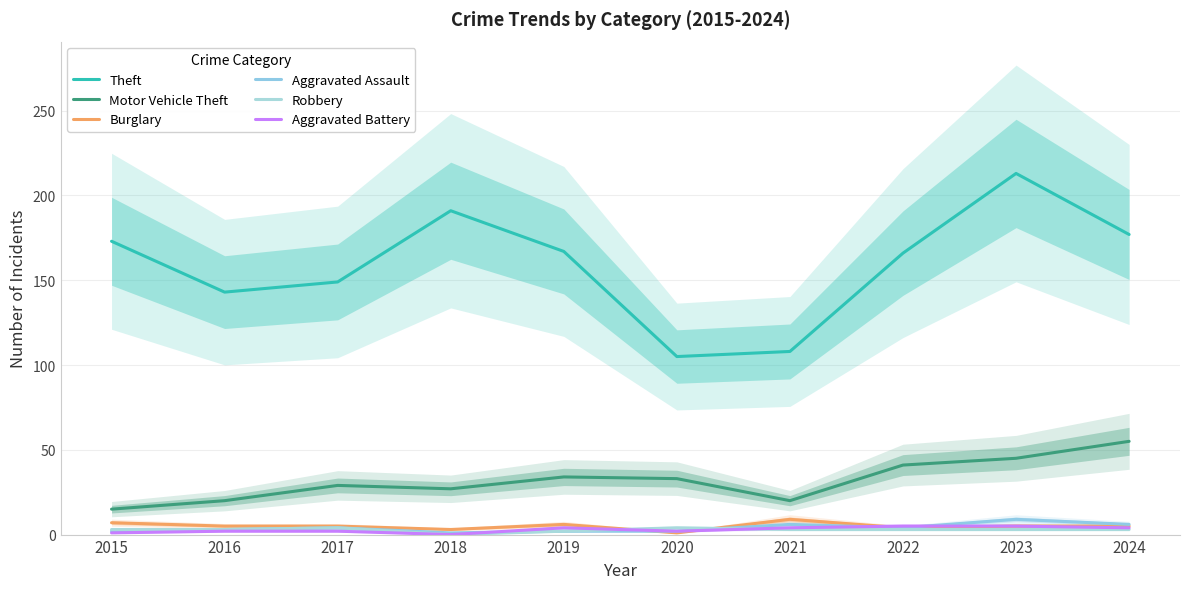

What are all the series names shown in the legend?

Theft, Motor Vehicle Theft, Burglary, Aggravated Assault, Robbery, Aggravated Battery